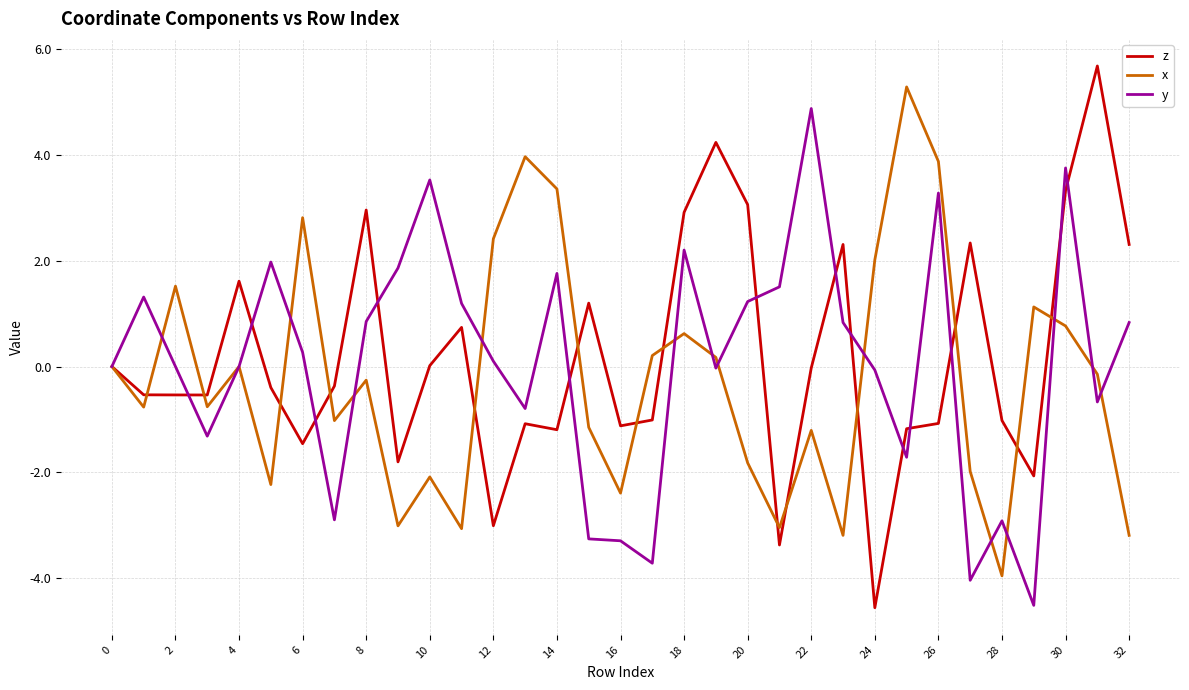

What is the greatest value displayed?

5.7